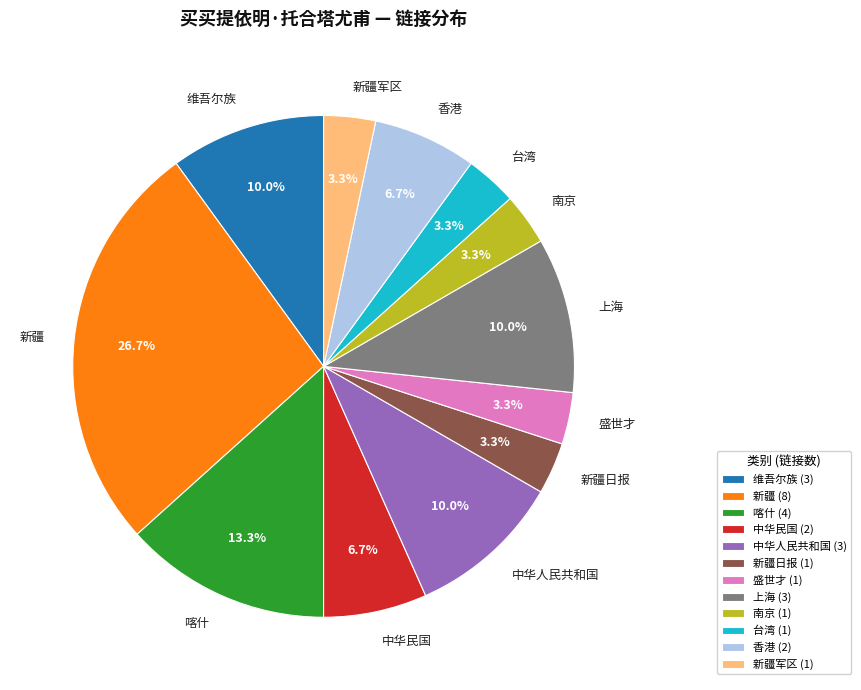

Is 维吾尔族 (3) the majority of the pie?

No